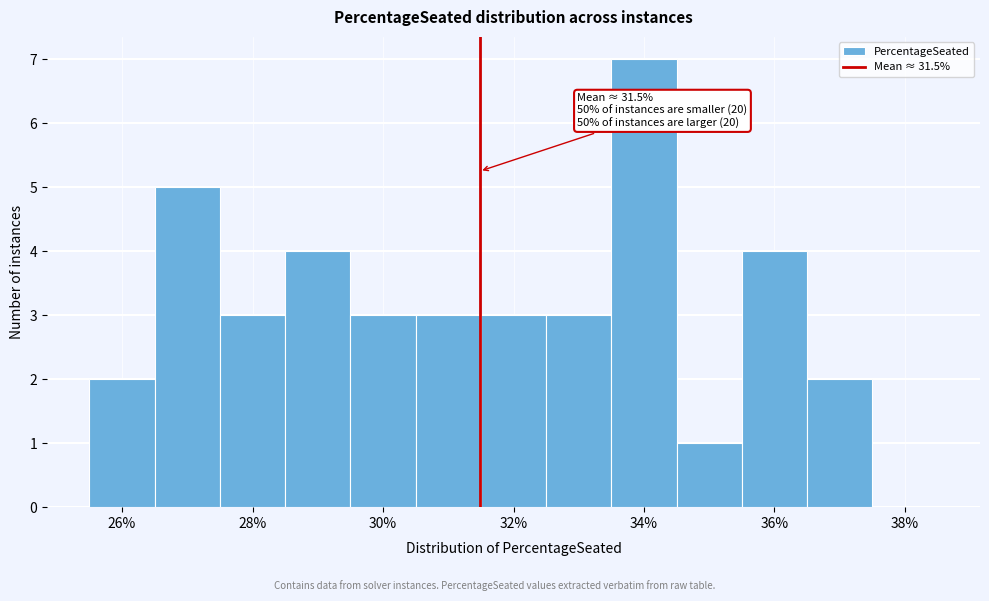

Over which range of the x-axis is the bar tallest?

33.5 to 34.5